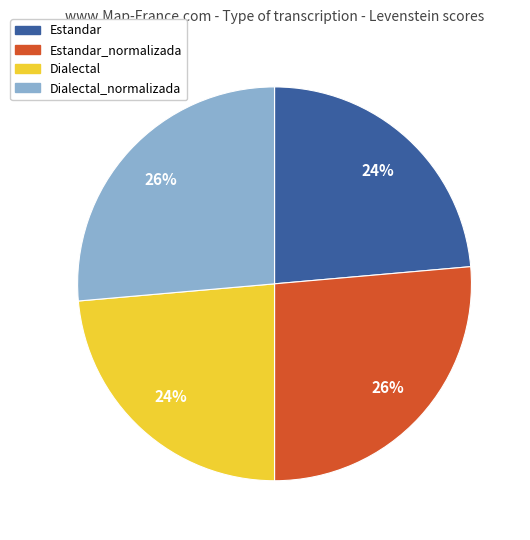

To the nearest percent, what portion does Estandar represent?

24%